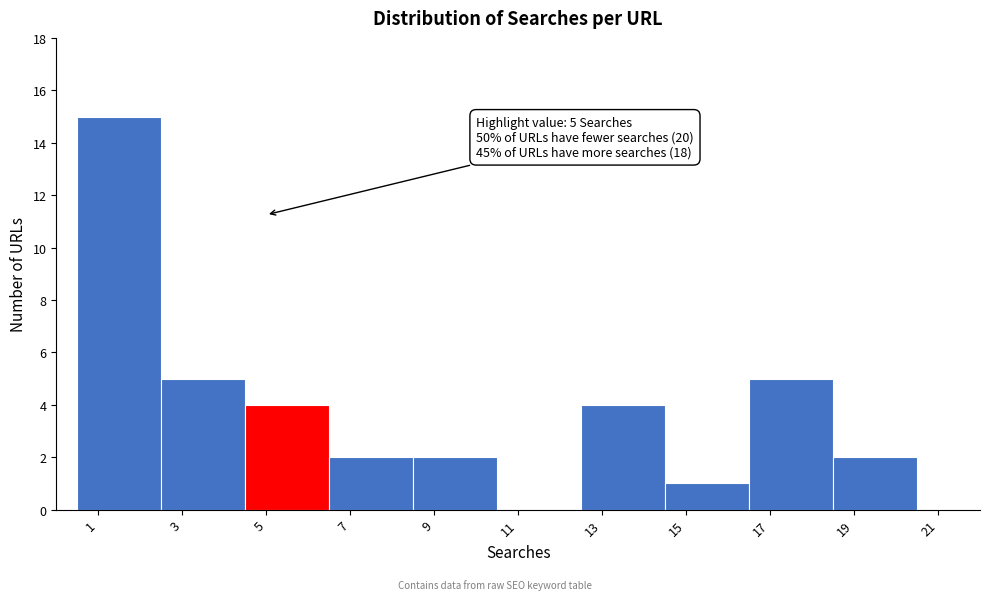

Over which range of the x-axis is the bar tallest?

0.5 to 2.5